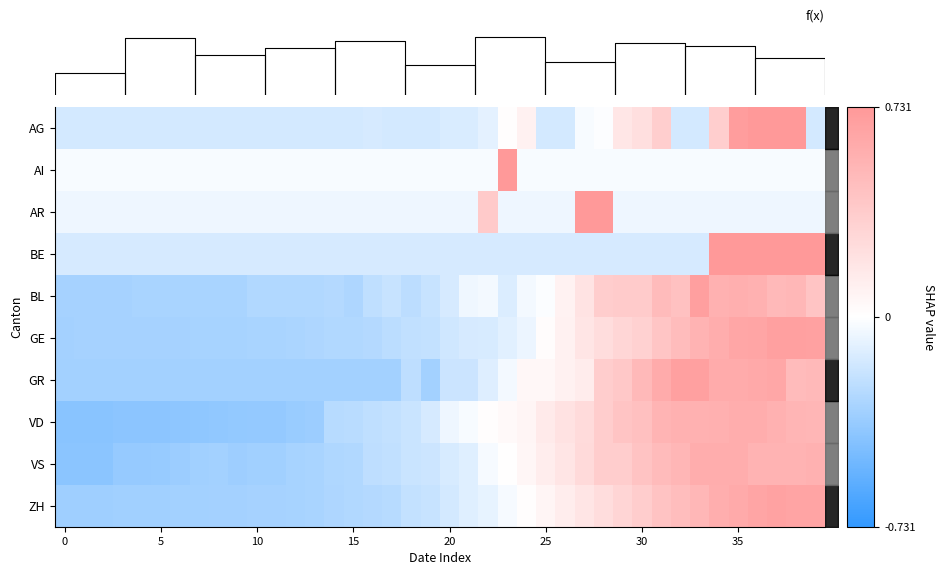

How many negative values does the AG series have?

30